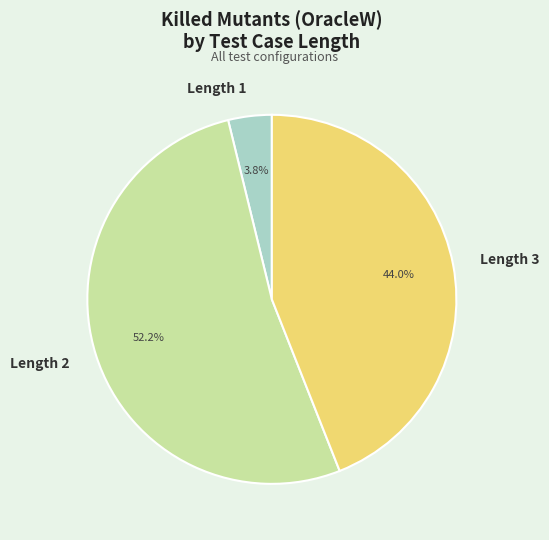

Count the number of slices in the pie.

3